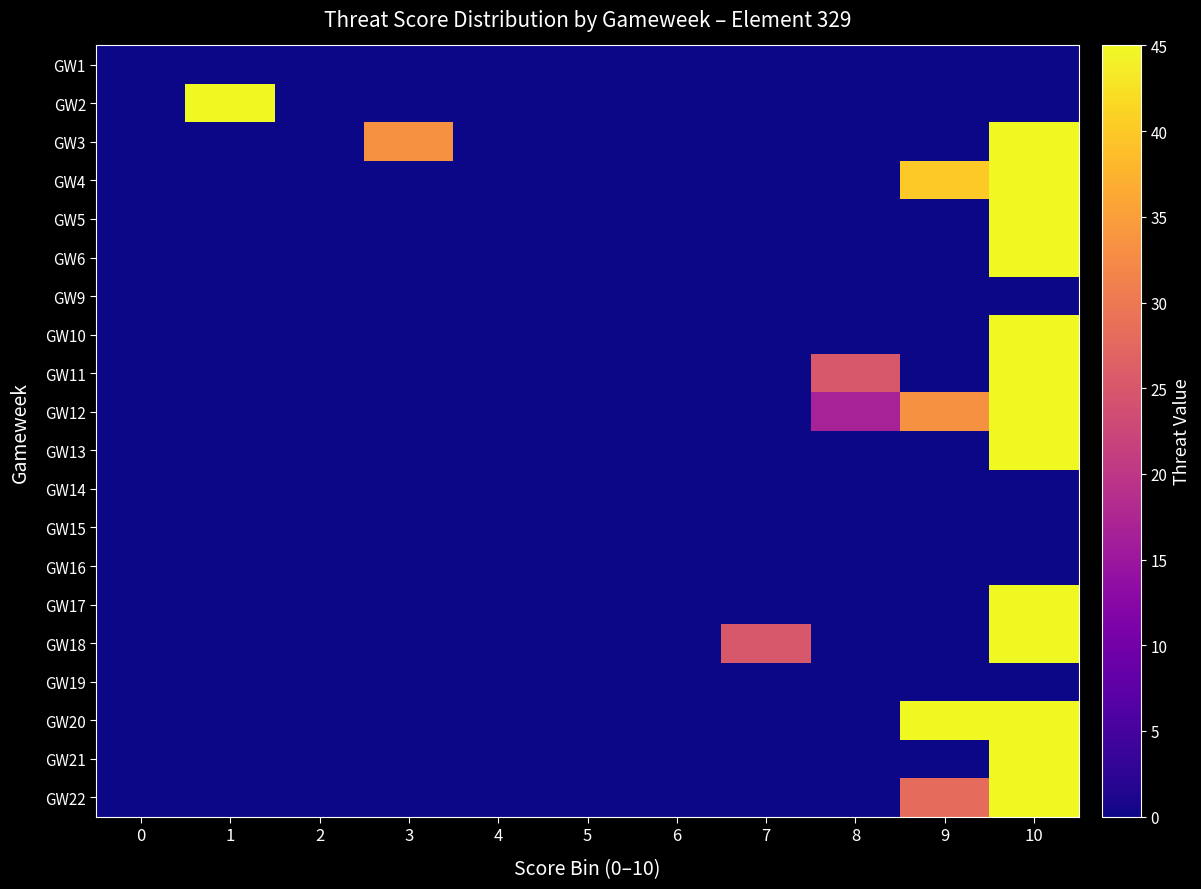

How many data points does each series have?

11